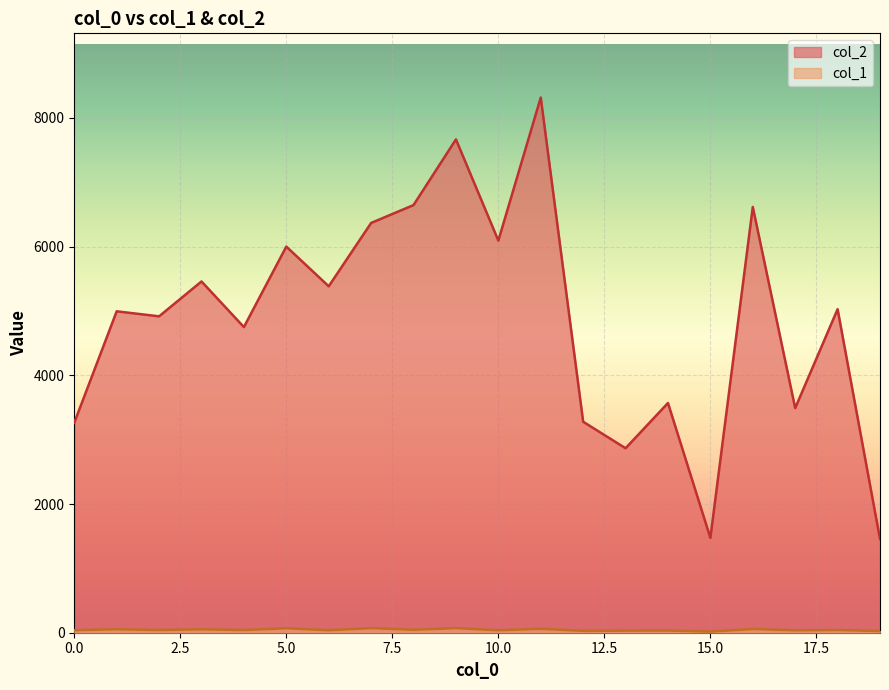

The value of col_1 at 0 is 39. True or false?

True